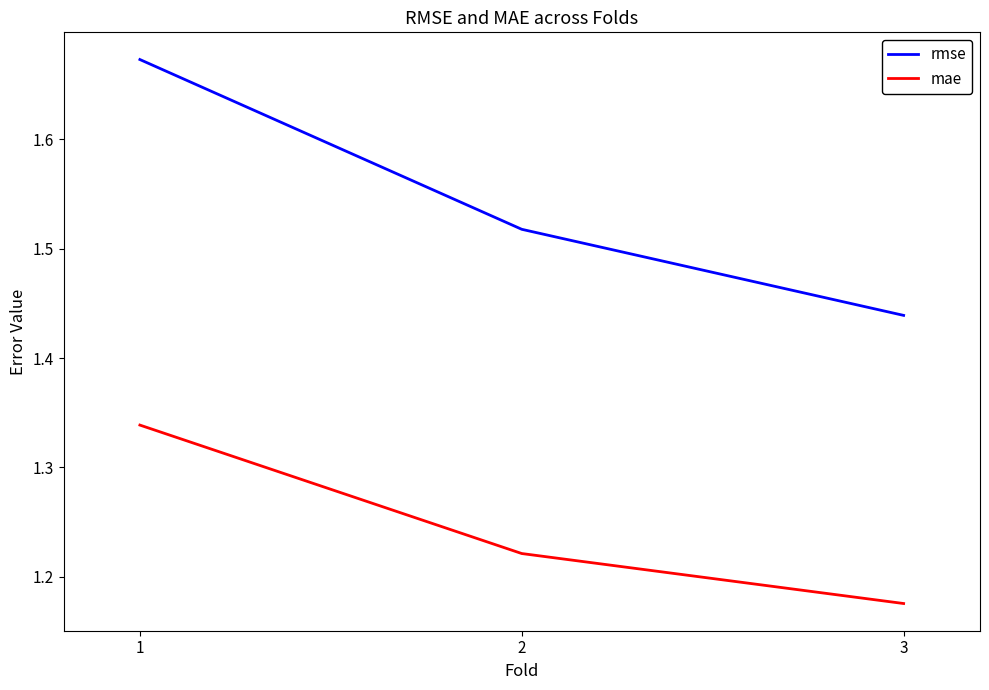

How many rmse values are between 1 and 2?

3